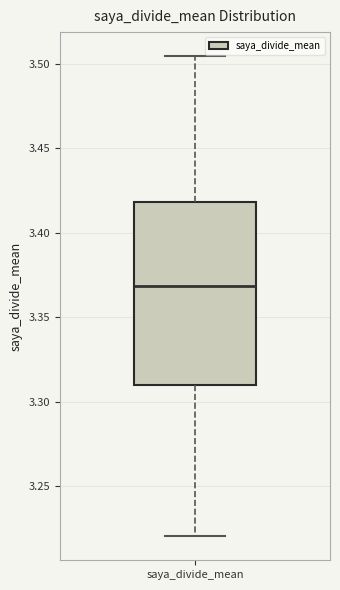

Where is the lower edge of the box for saya_divide_mean on the y-axis? The values are not printed on the chart, so give them approximately, as read against the axis.

3.310